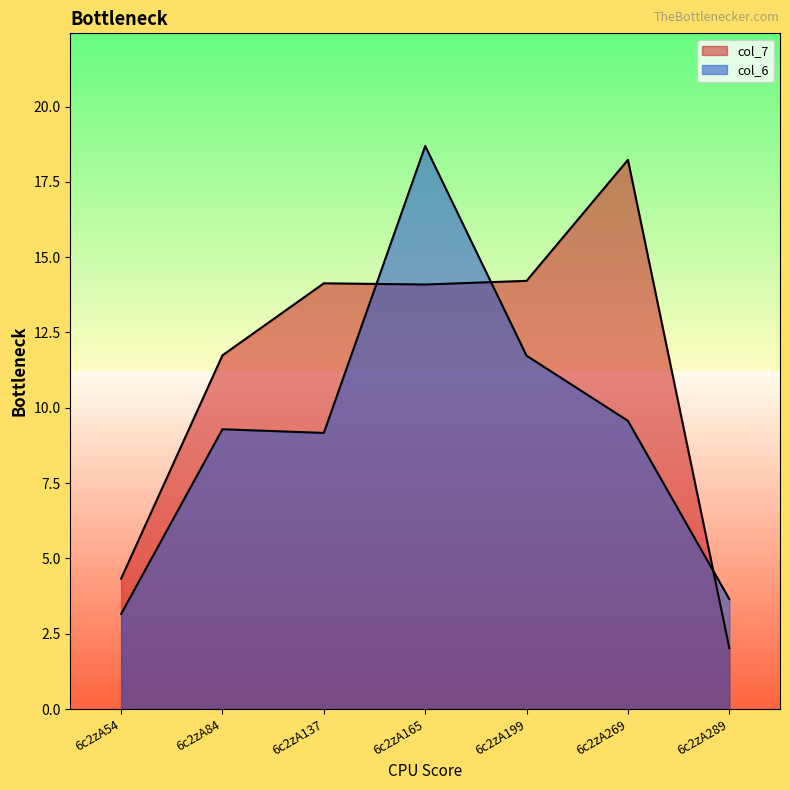

At 6c2zA54, list the series in order from smallest to largest.

col_6, col_7